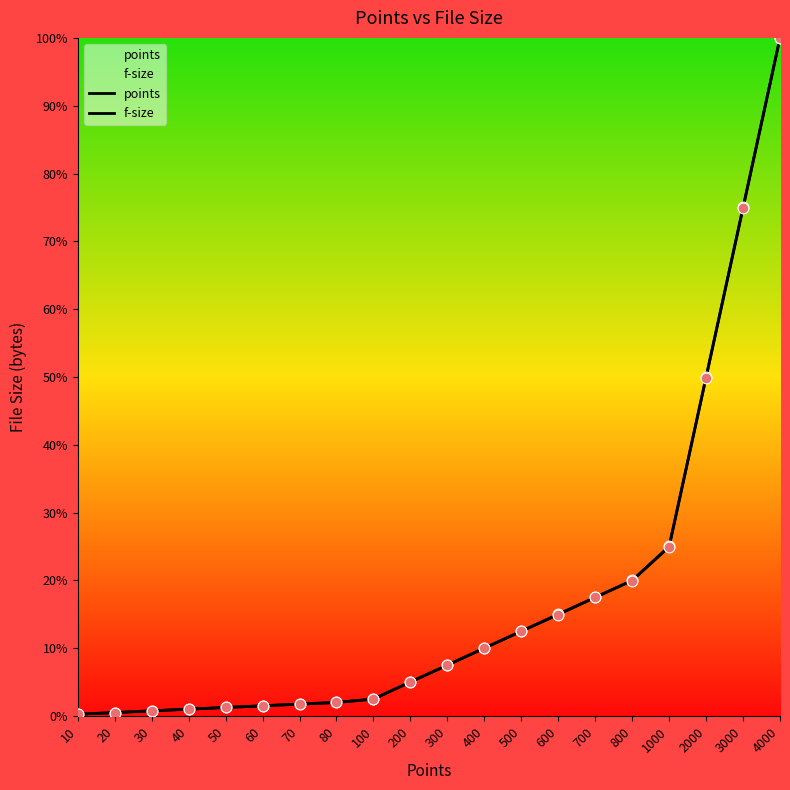

What is the total value across all series at 80?

4.0